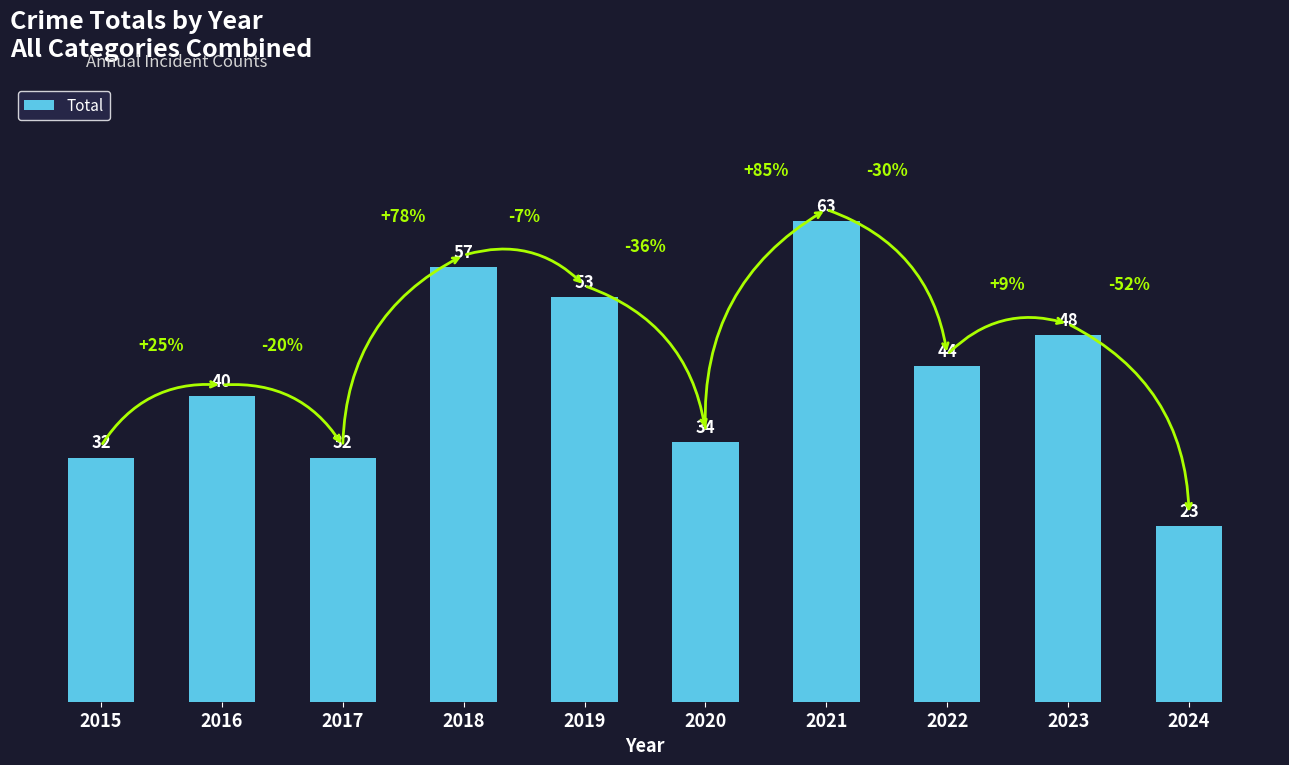

Where is the data nearest to the value 43?

2022